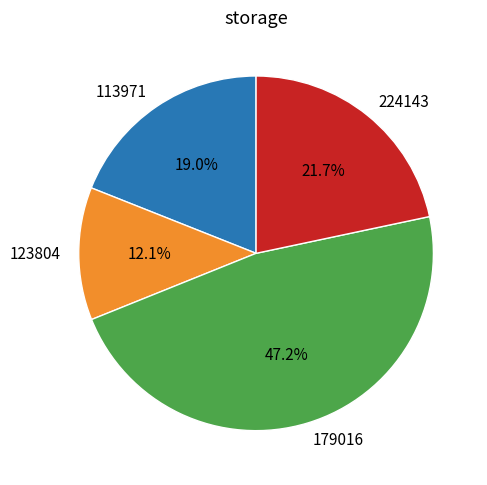

Rank the categories by value from highest to lowest.

179016, 224143, 113971, 123804